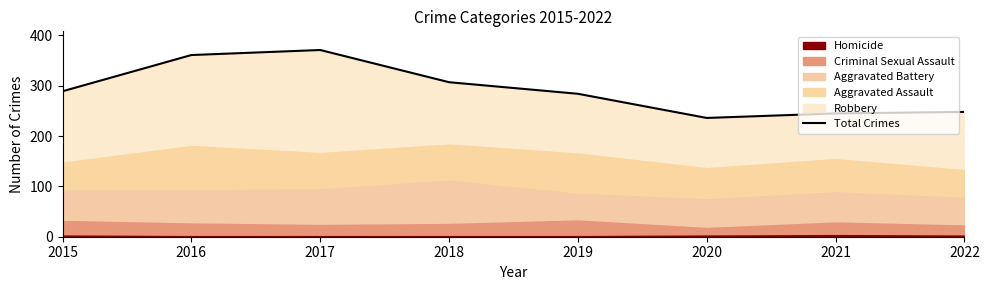

Rank the categories by value from highest to lowest.

2017, 2016, 2018, 2015, 2019, 2022, 2021, 2020